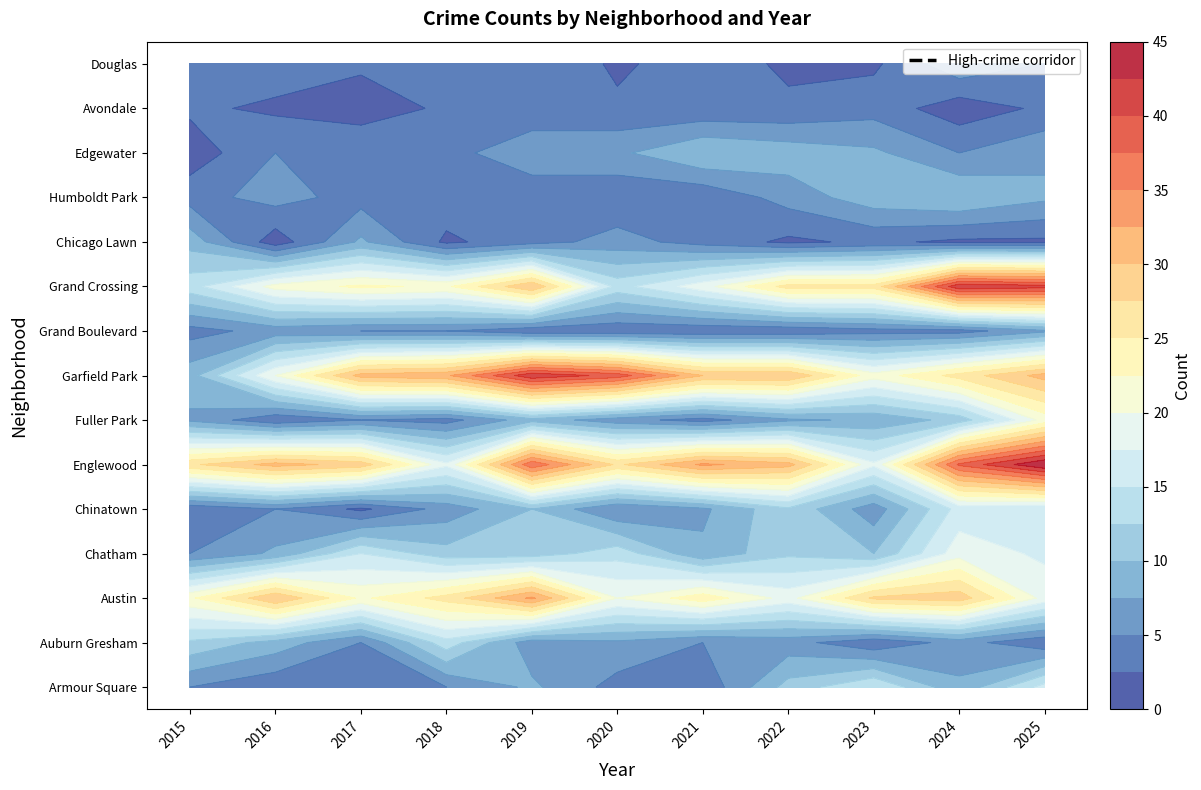

Reading left to right, what are all the values shown in this chart?

Armour Square: 5	3	4	5	8	4	3	11	15	8	16
Auburn Gresham: 12	9	5	14	6	7	5	6	3	6	3
Austin: 22	30	22	26	33	20	24	19	28	29	19
Chatham: 5	8	15	11	11	14	8	12	10	19	17
Chinatown: 3	5	2	6	10	5	7	12	6	16	15
Englewood: 27	31	29	18	37	27	33	31	18	38	45
Fuller Park: 7	3	5	4	9	6	4	7	8	11	21
Garfield Park: 9	20	31	32	42	39	30	30	21	26	31
Grand Boulevard: 4	6	5	5	3	3	3	3	4	4	7
Grand Crossing: 14	21	23	22	30	14	19	26	26	42	41
Chicago Lawn: 9	1	8	2	4	6	4	2	3	2	2
Humboldt Park: 4	6	4	4	3	3	3	6	9	10	8
Edgewater: 1	5	5	4	7	7	10	9	8	5	7
Avondale: 3	2	1	3	3	3	3	3	4	1	3
Douglas: 3	4	3	3	5	2	4	2	2	7	5